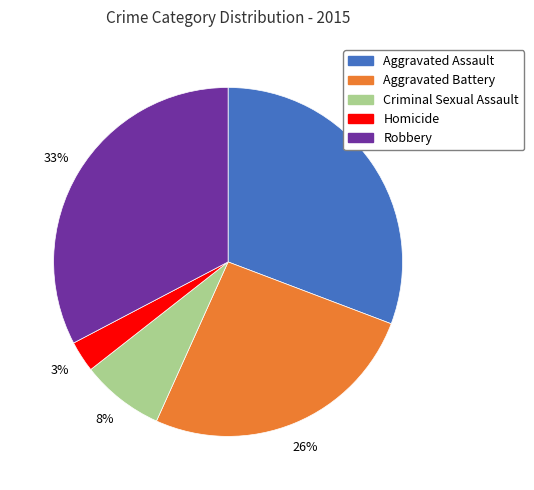

Does Robbery account for over 50% of the chart?

No